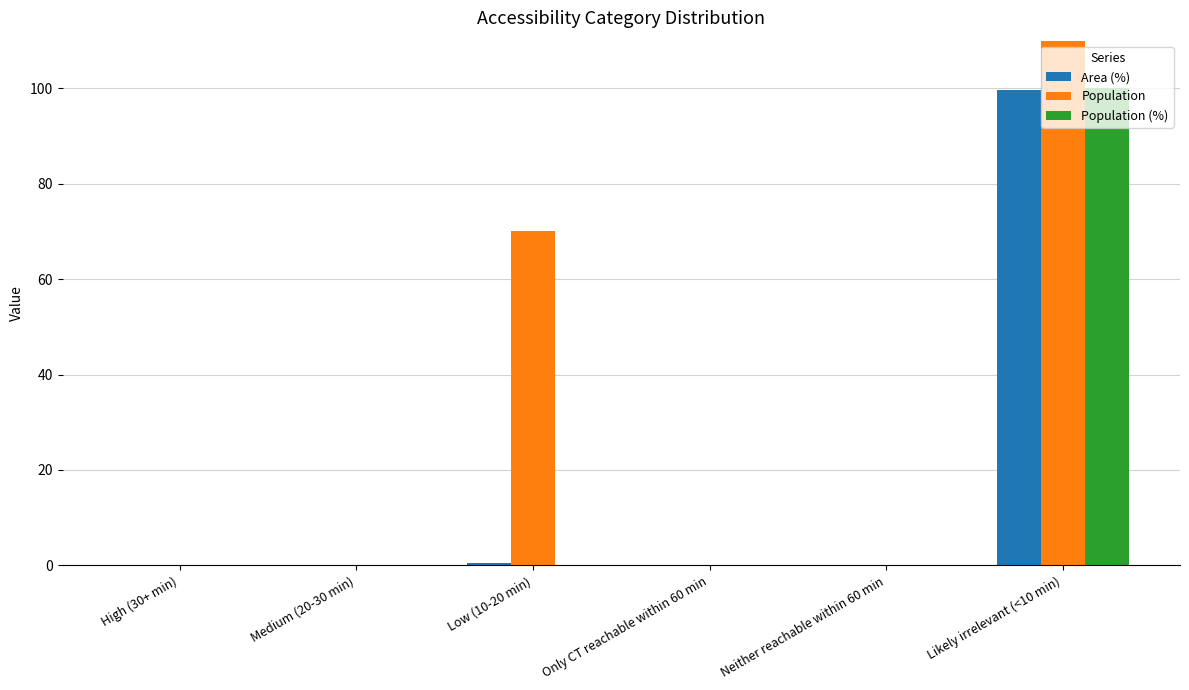

Is the value of Area (%) at Neither reachable within 60 min greater than the value of Population (%) at Likely irrelevant (<10 min)?

No